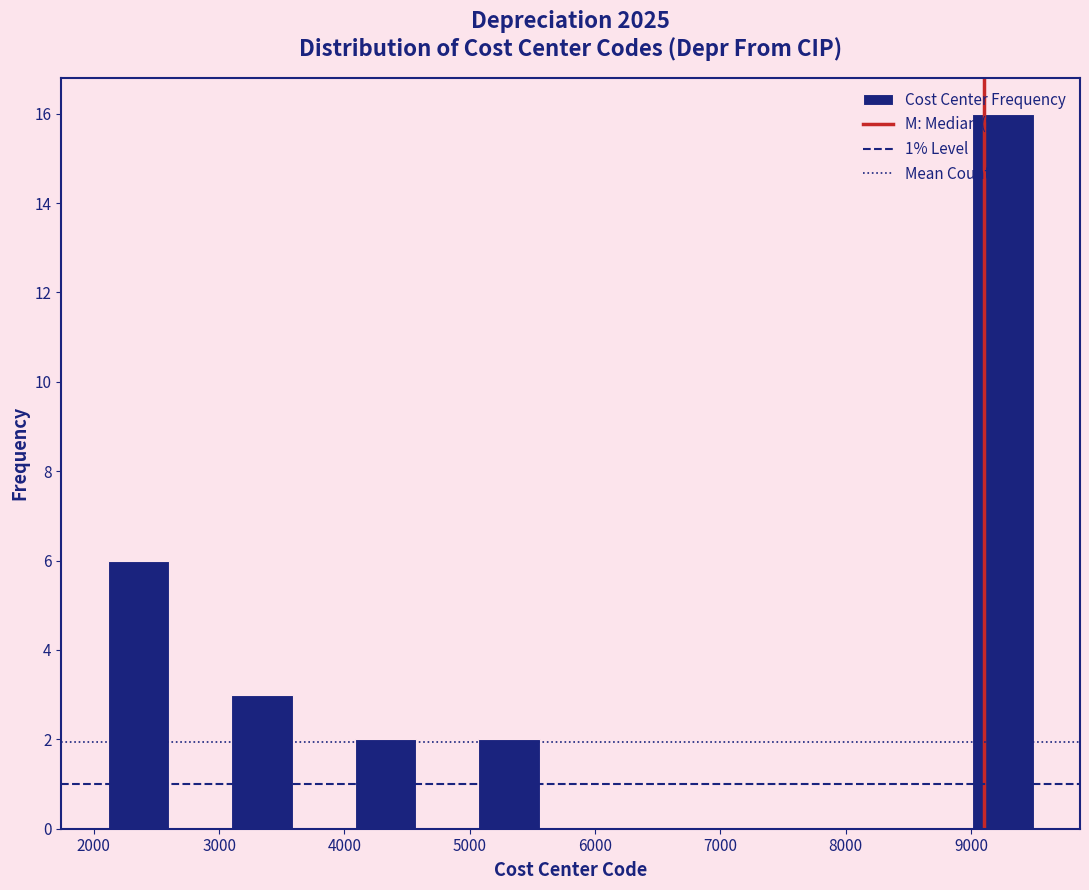

Reading left to right, list every bar in this chart as the range it spans on the x-axis followed by its height. Neither the bar edges nor the heights are printed on the chart, so give them approximately, as read against the axes.

2100 to 2600: 6
2600 to 3100: 0
3100 to 3600: 3
3600 to 4100: 0
4100 to 4600: 2
4600 to 5100: 0
5100 to 5600: 2
5600 to 6100: 0
6100 to 6500: 0
6500 to 7000: 0
7000 to 7500: 0
7500 to 8000: 0
8000 to 8500: 0
8500 to 9000: 0
9000 to 9500: 16